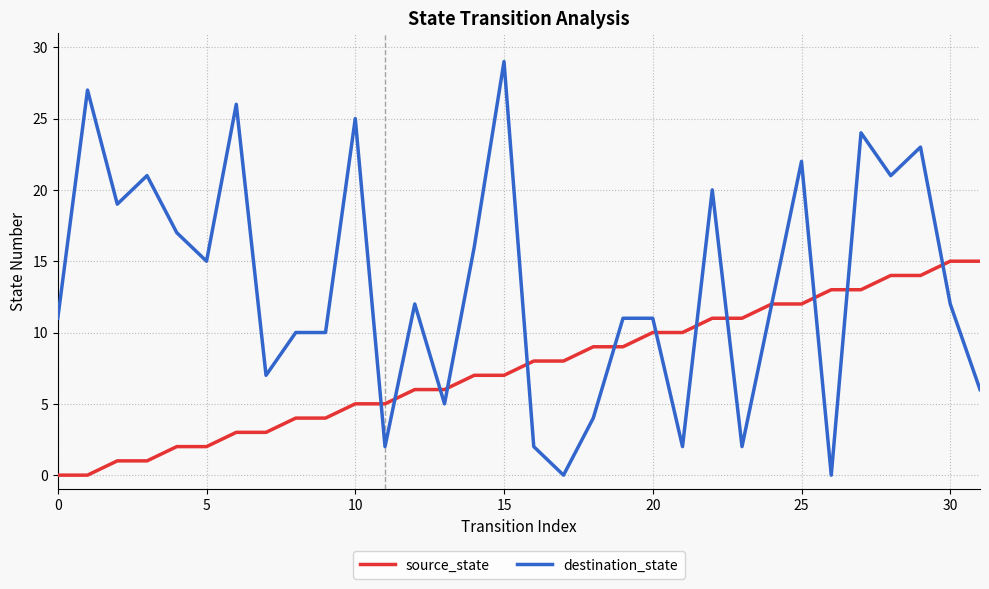

What is the maximum value for source_state?

15